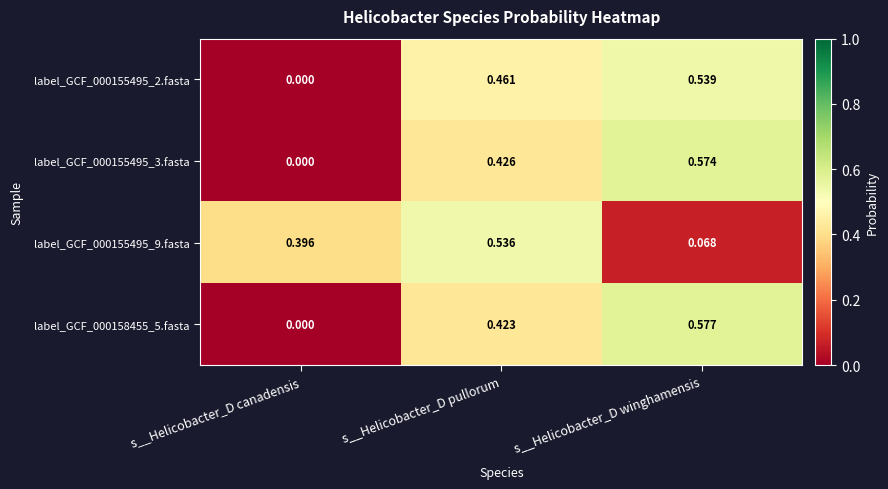

At which category is the sum across all series the highest?

s__Helicobacter_D pullorum